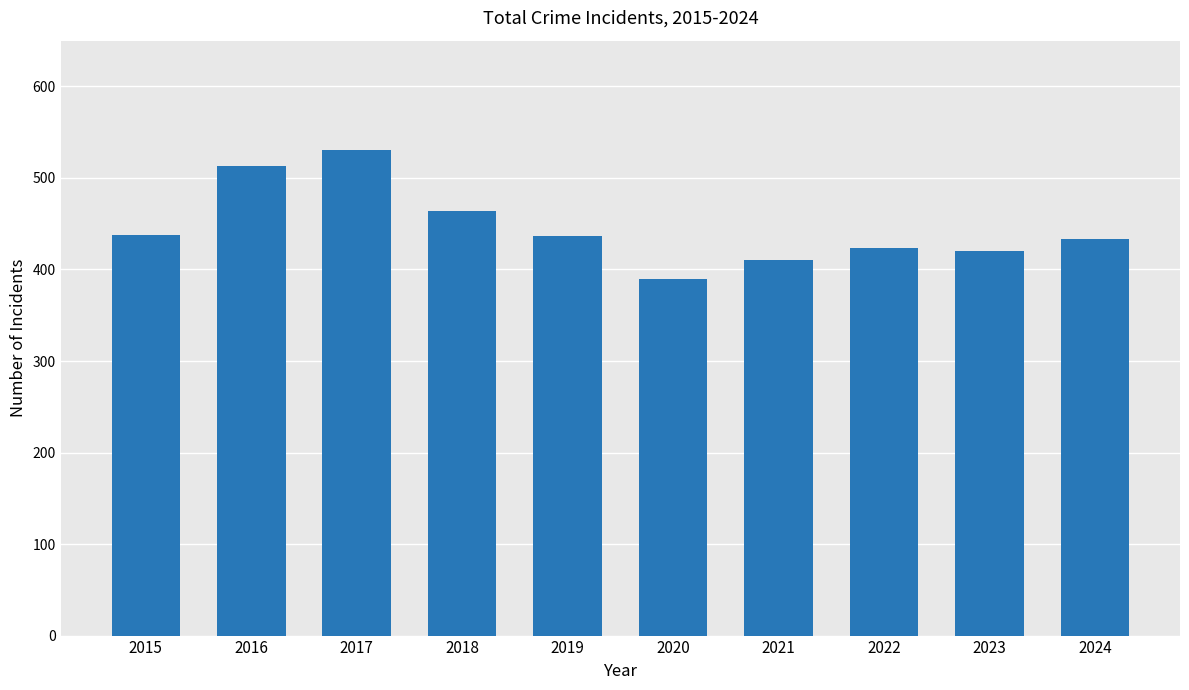

Read the value at 2019, to the nearest 50.

450